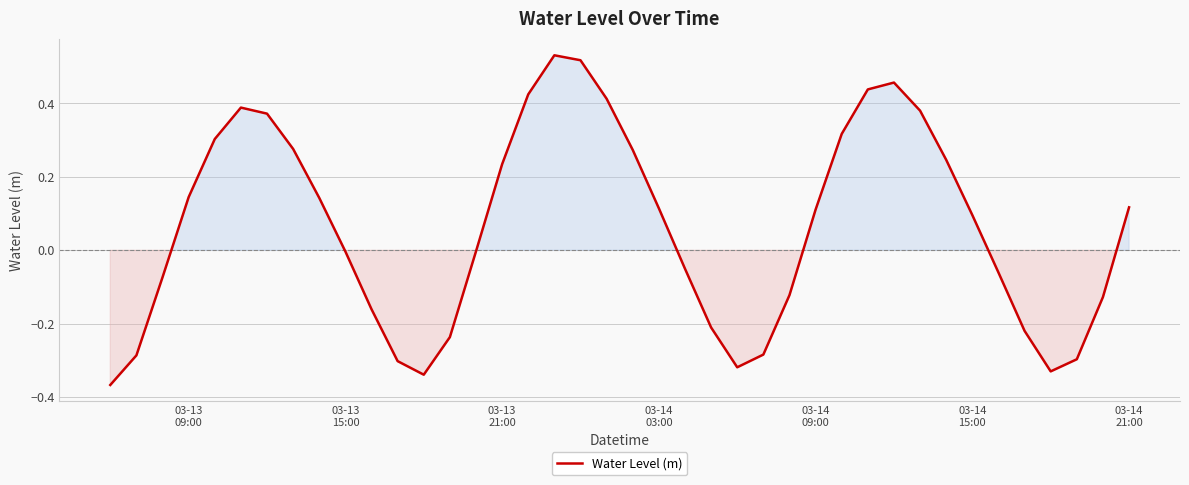

What is the difference between the maximum and minimum values?

0.9